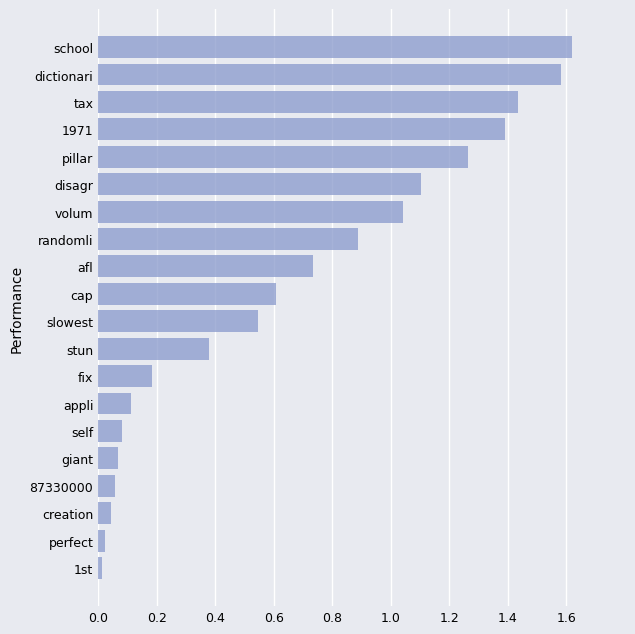

What is the sum of all values?

13.2